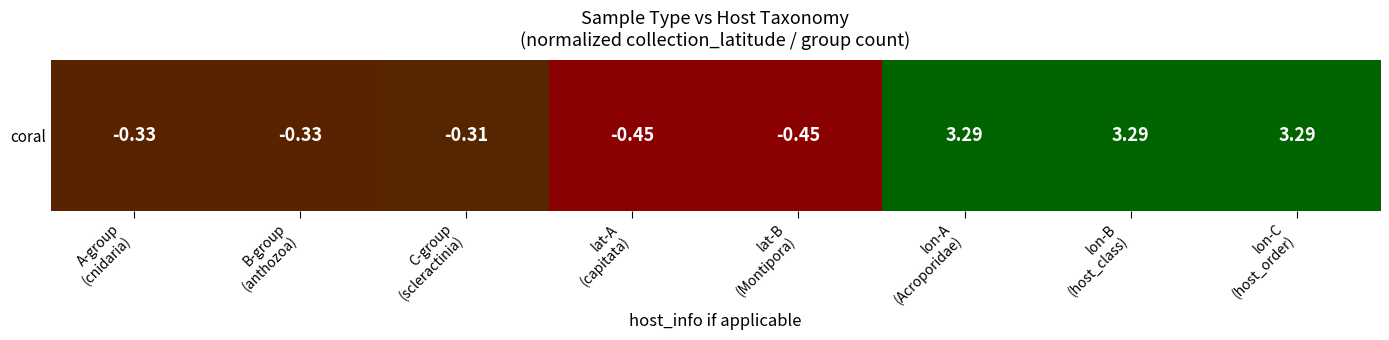

How many values are below zero?

5